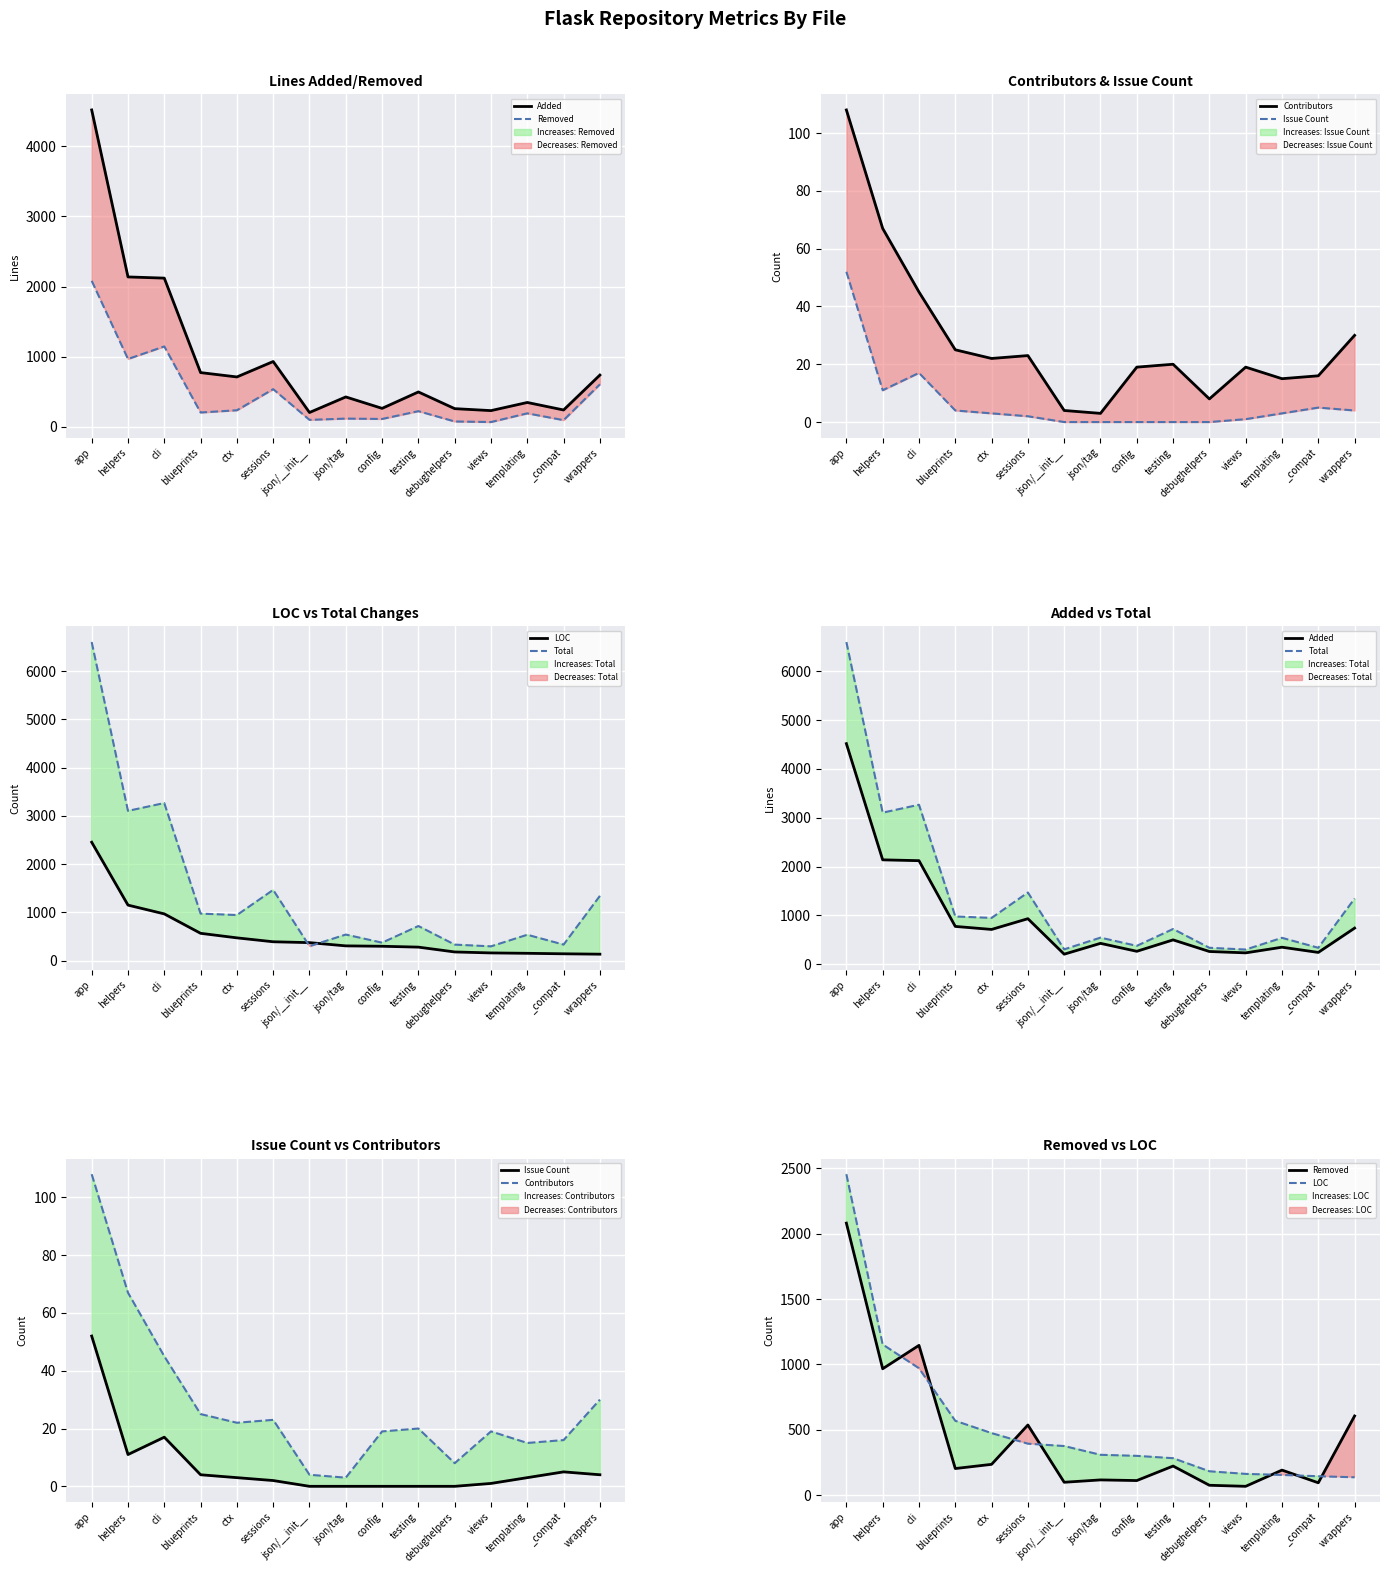

How many series are shown in this chart?

6